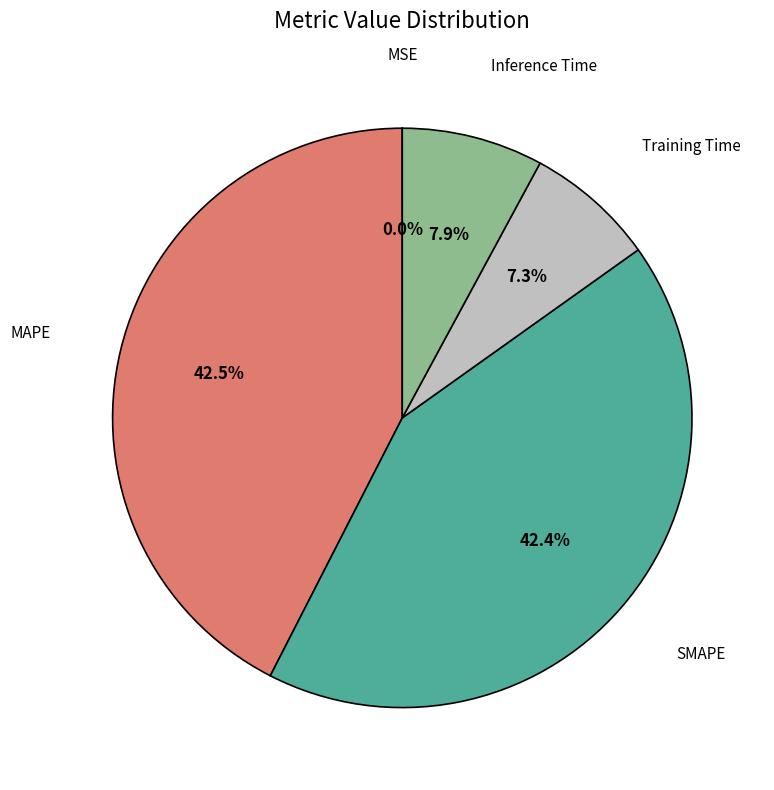

Is there a majority slice in this chart?

No